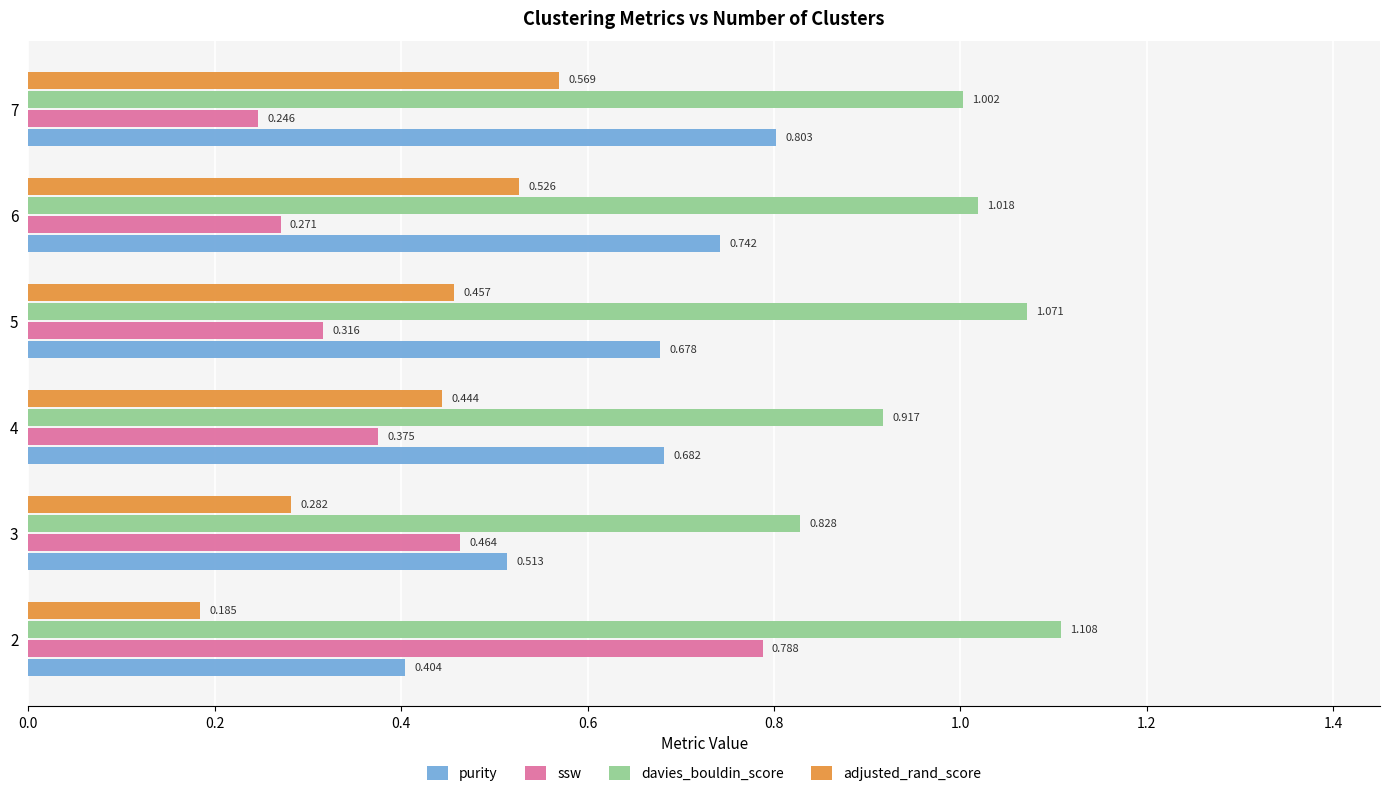

At 6, list the series in order from largest to smallest.

davies_bouldin_score, purity, adjusted_rand_score, ssw